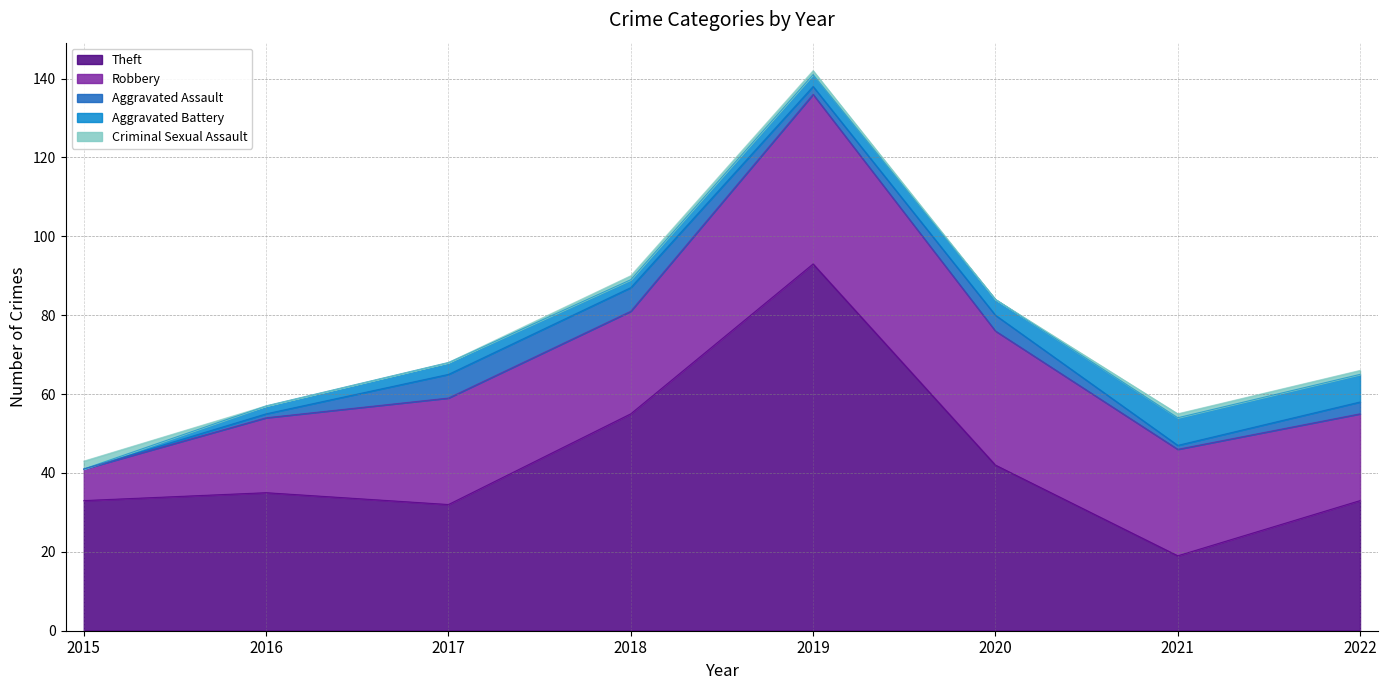

Which category has the lowest value across all series?

2015